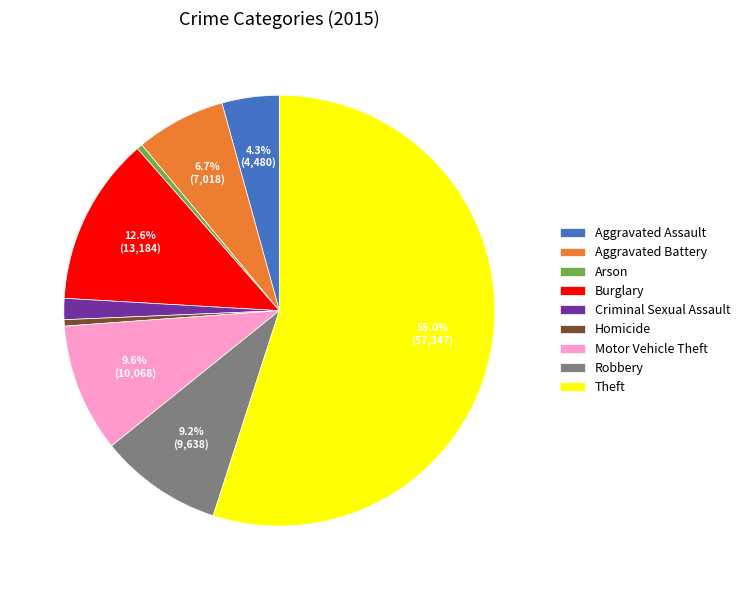

Which category accounts for the majority?

Theft